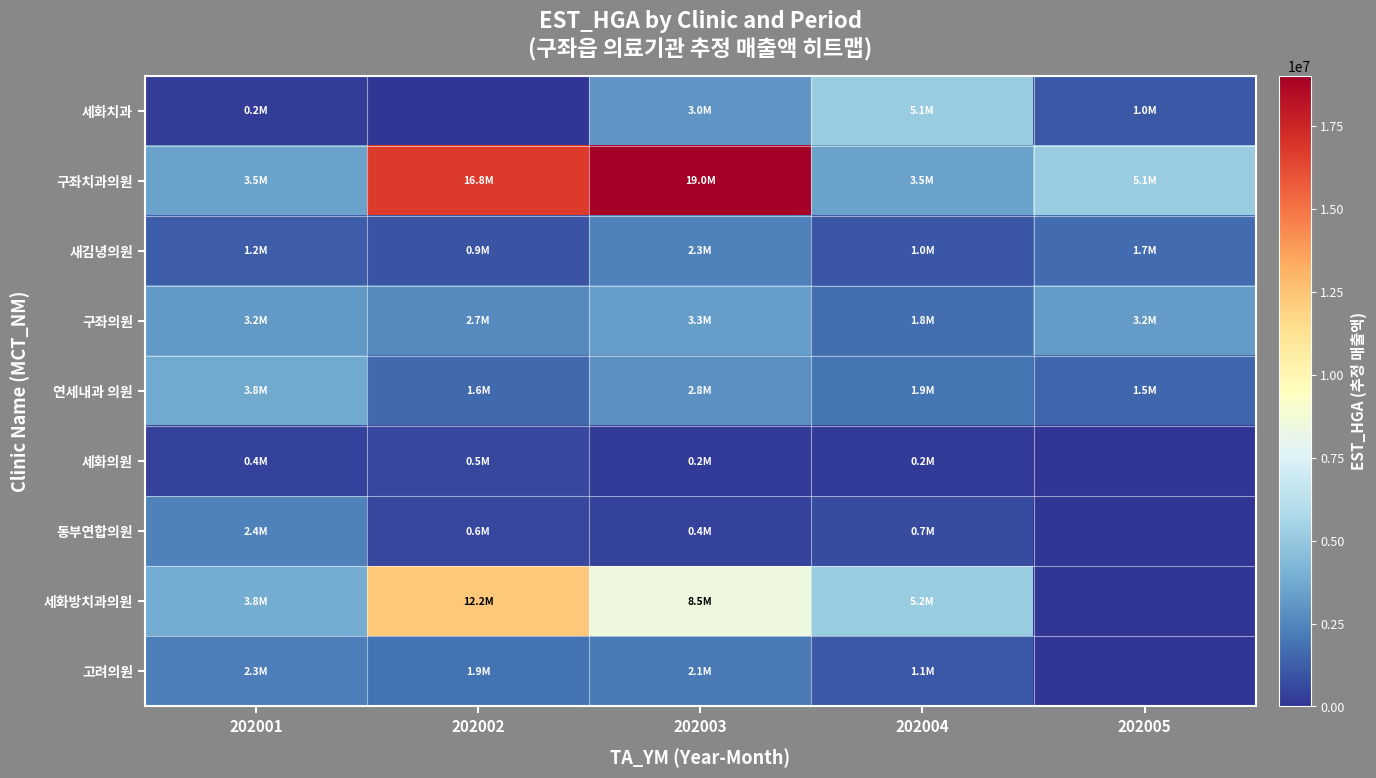

What is the spread (max minus min) of values at 202002?

16771454